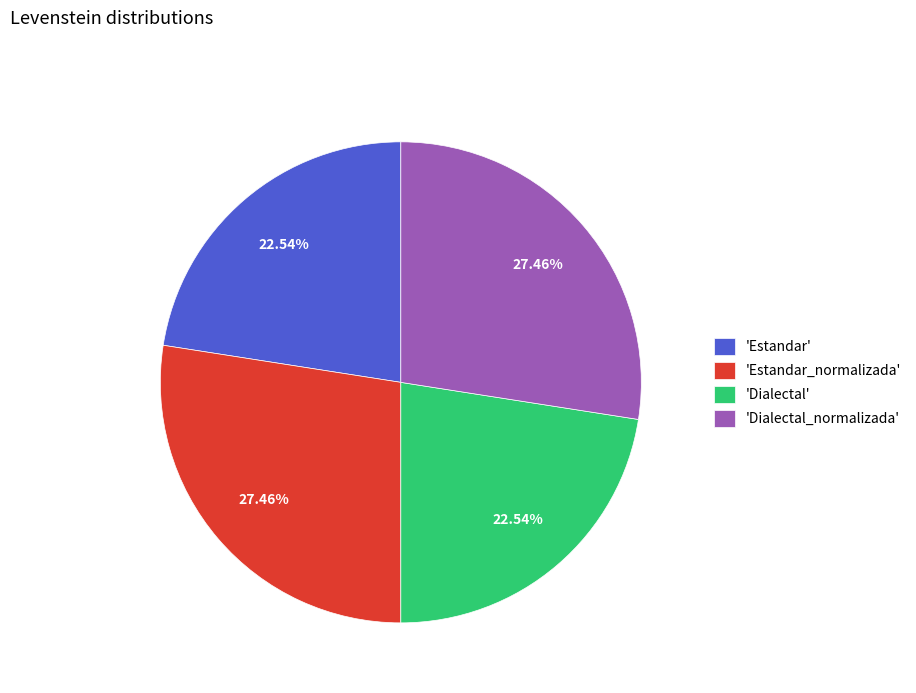

Count the number of slices in the pie.

4